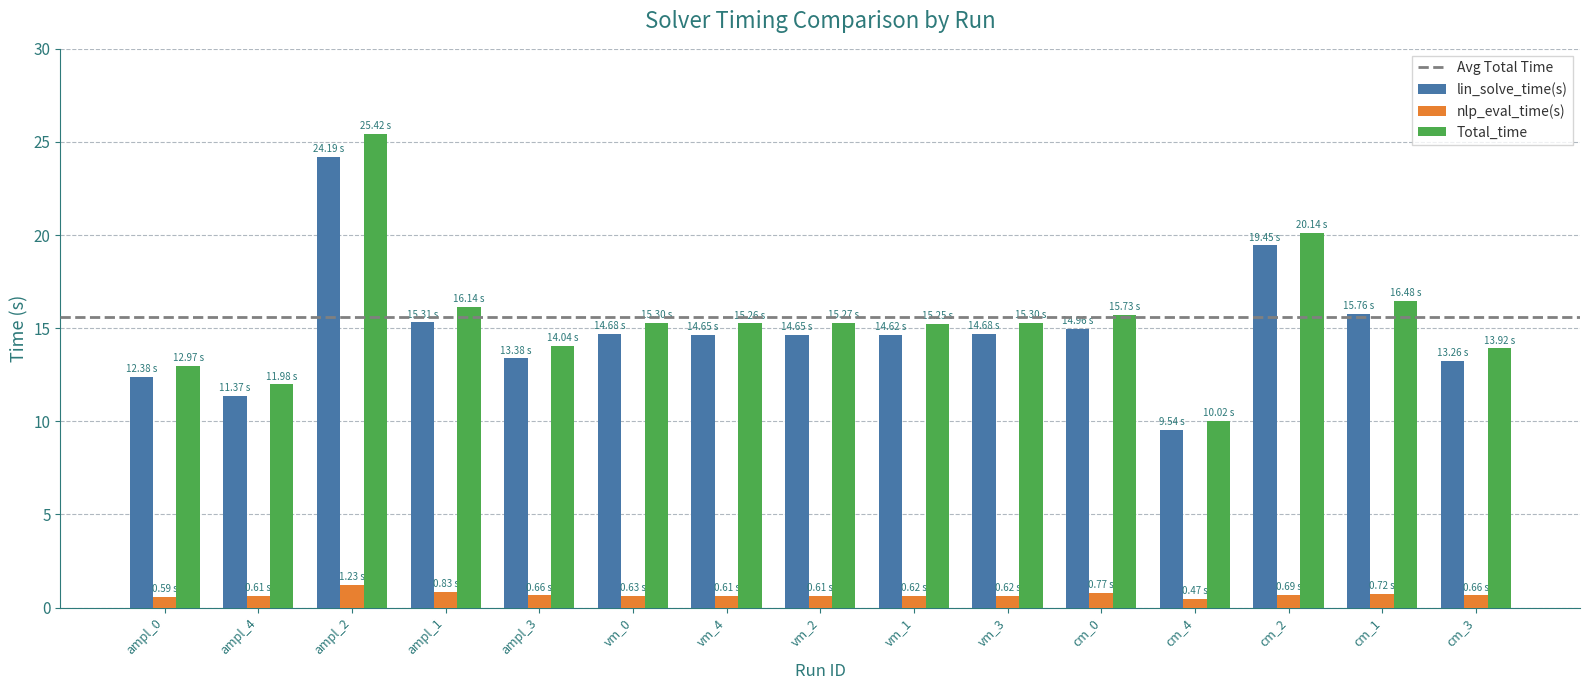

What is the average value of the nlp_eval_time(s) series?

0.7